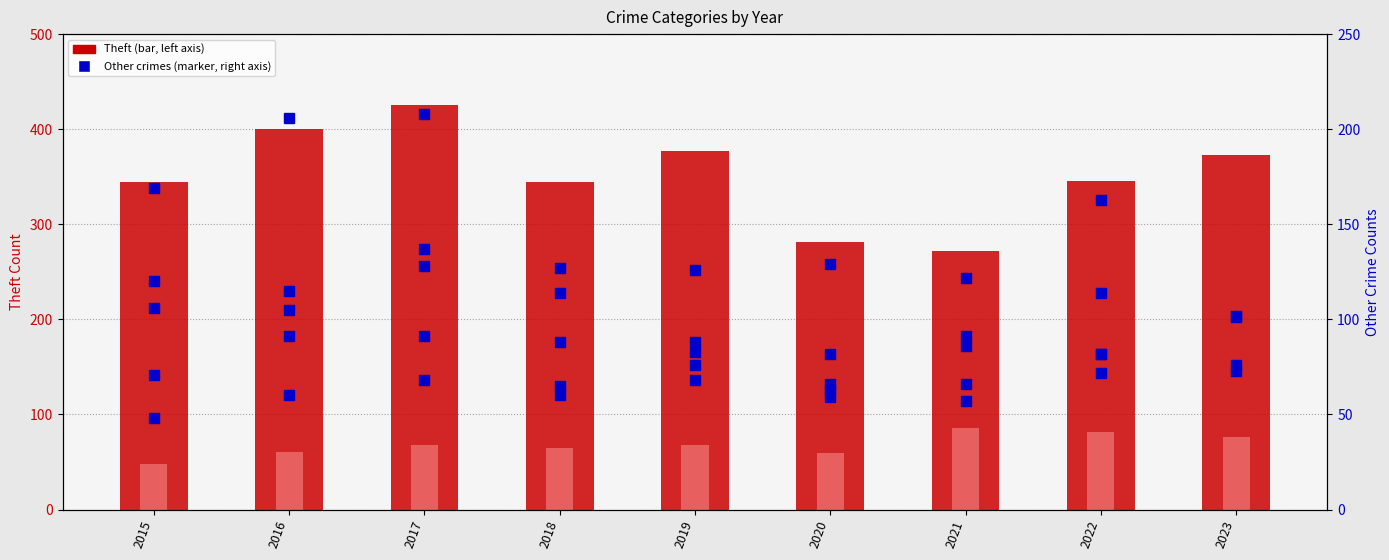

Between 2016 and 2019, which series saw the biggest shift?

Burglary